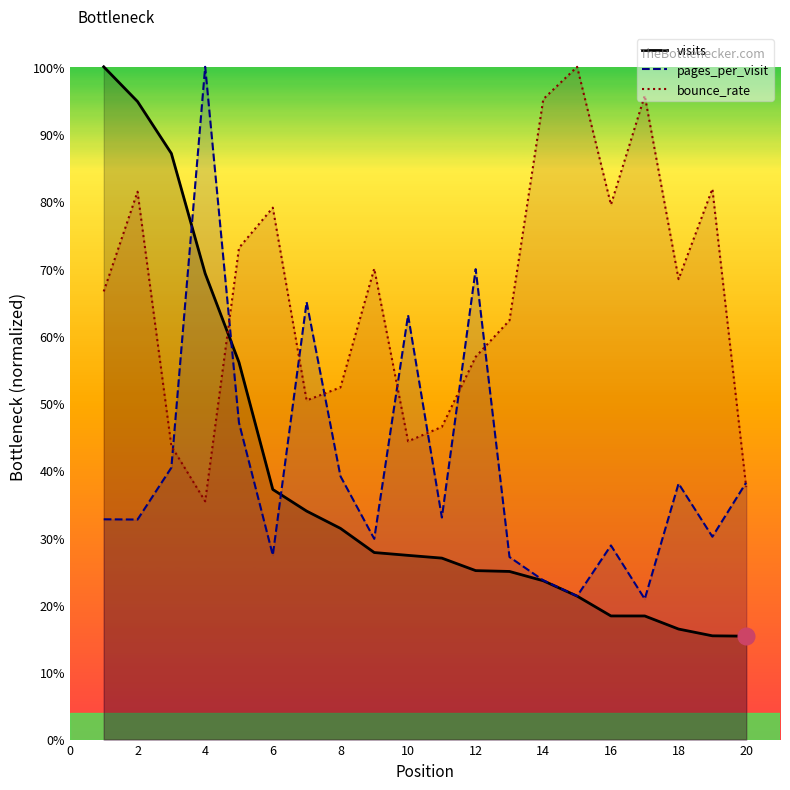

What are all the series names shown in the legend?

visits, pages_per_visit, bounce_rate